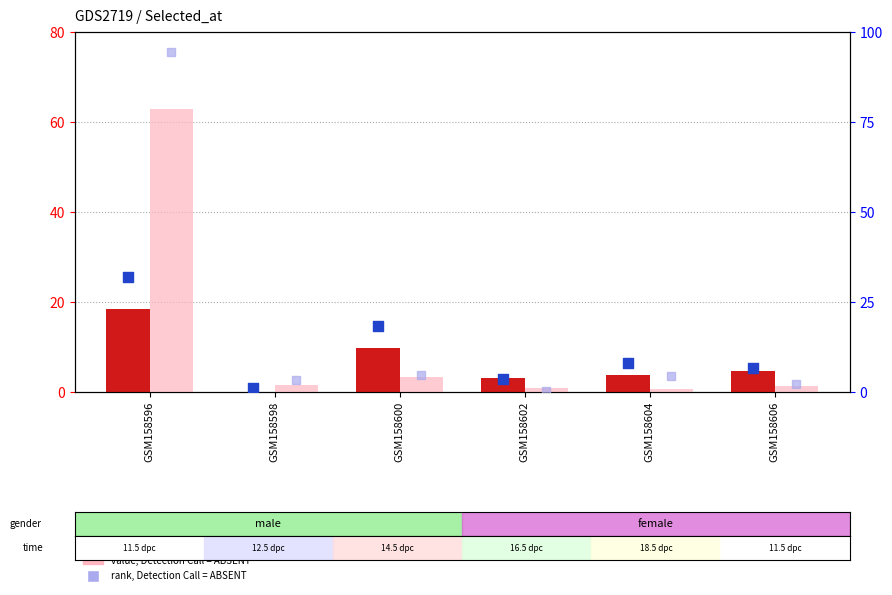

Which series has the largest Y range (max minus min)?

rank, Detection Call = ABSENT